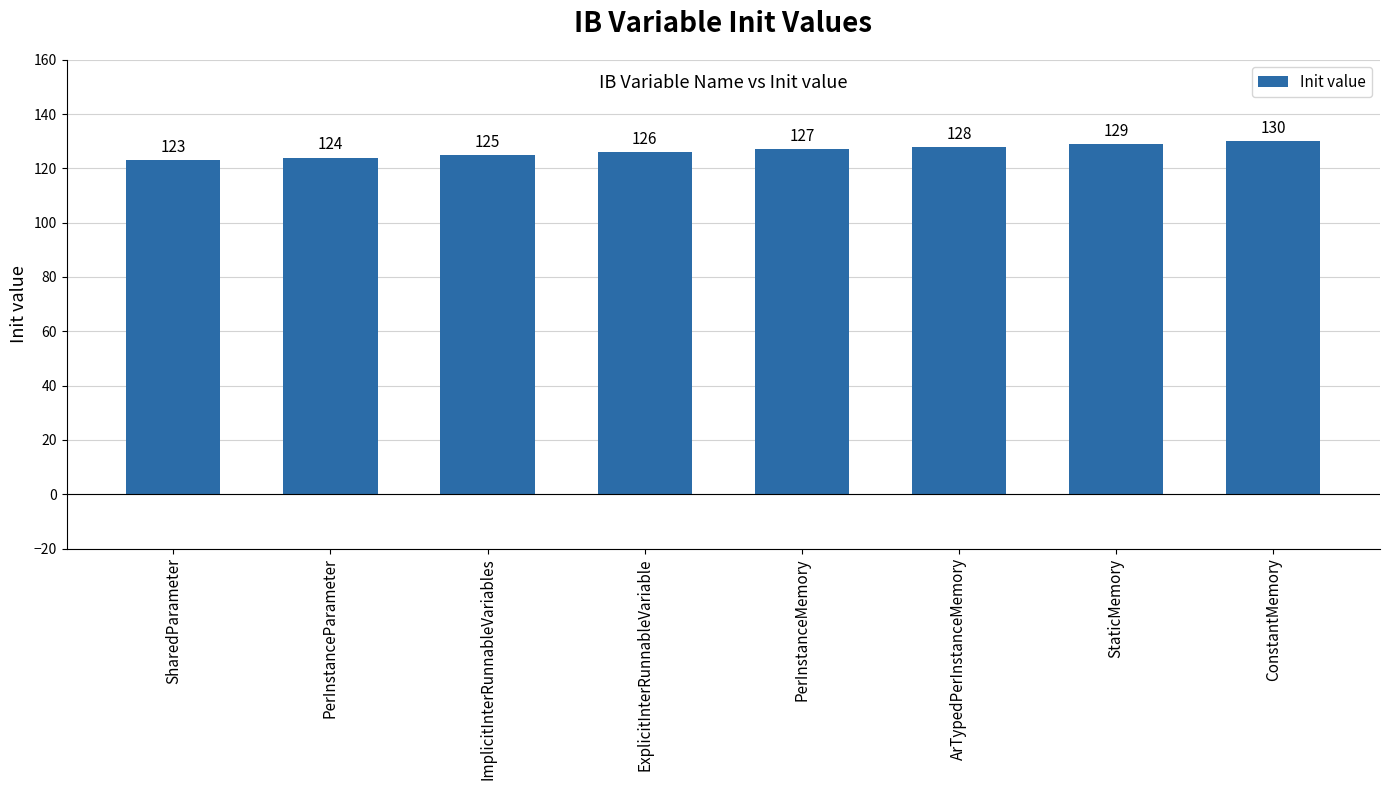

How many values are between 125 and 129?

5